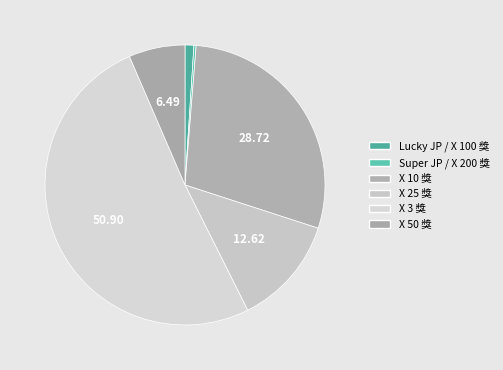

What is the smallest slice in the pie chart?

Super JP / X 200 獎